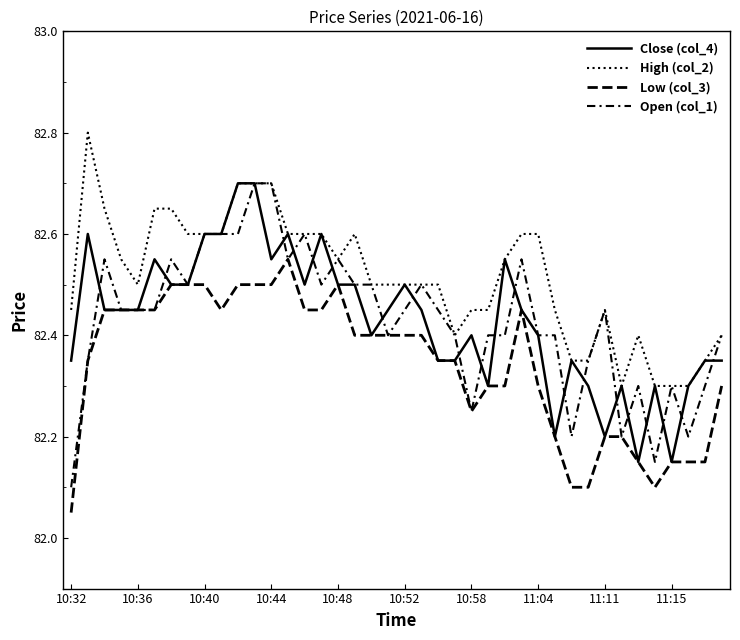

What is the highest value of the High (col_2) series?

82.8